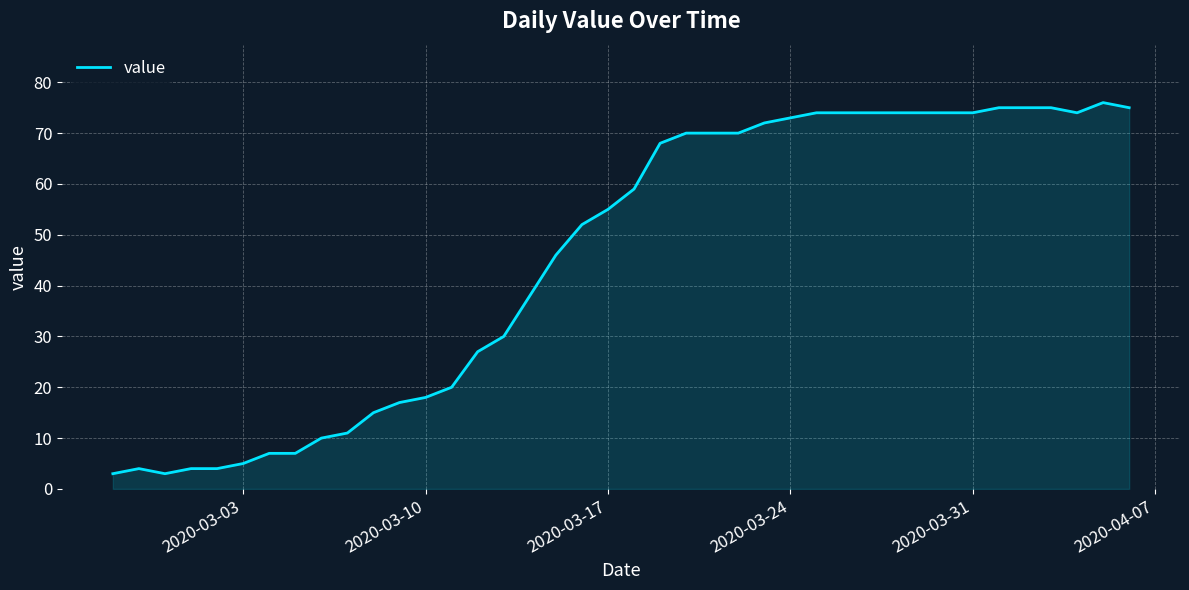

What is the maximum value shown in the chart?

76